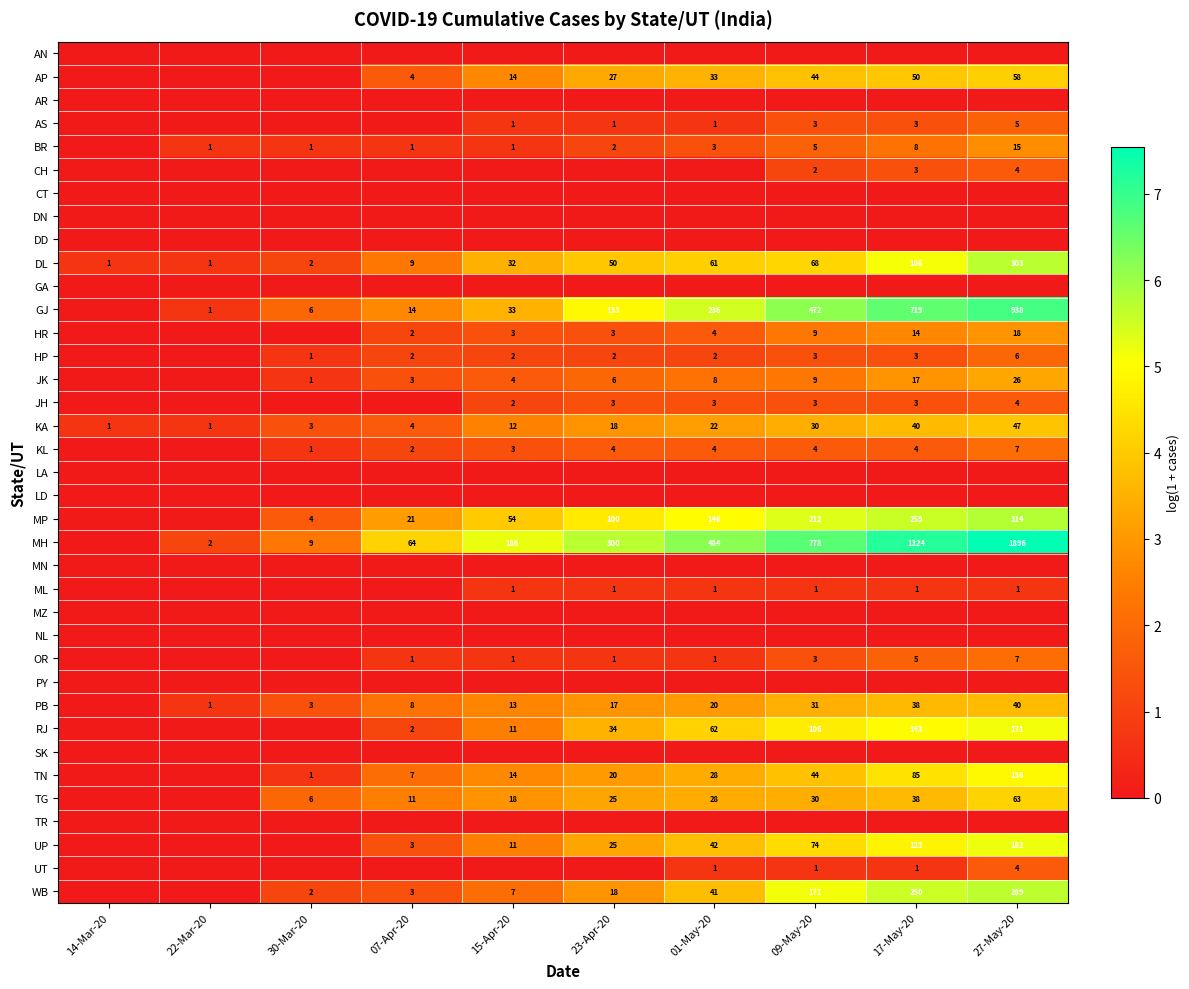

Between 30-Mar-20 and 27-May-20, which is larger?

30-Mar-20